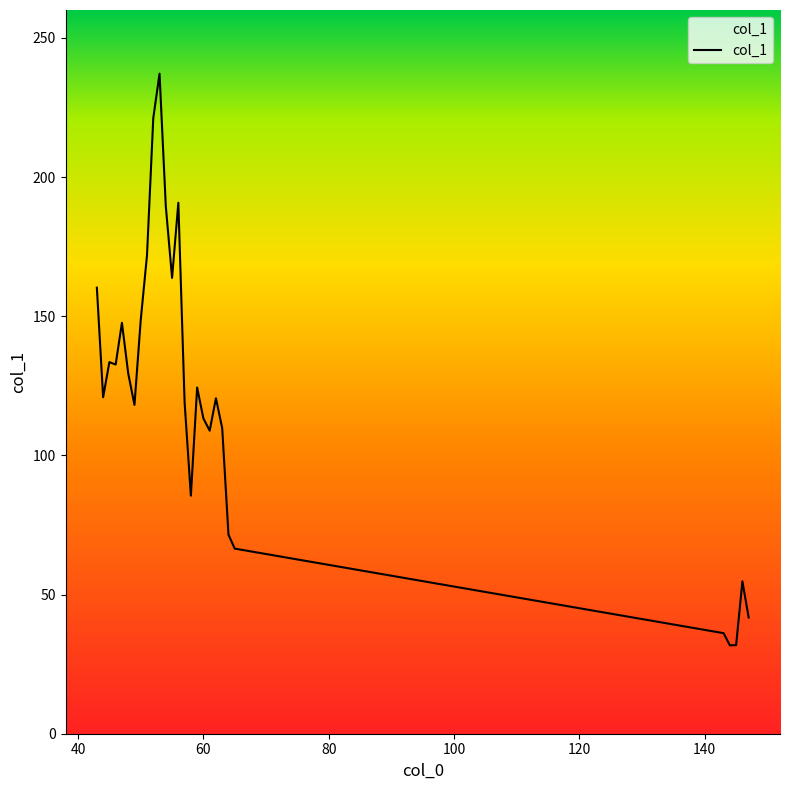

True or false: the data has more than 2 interior local peaks.

True